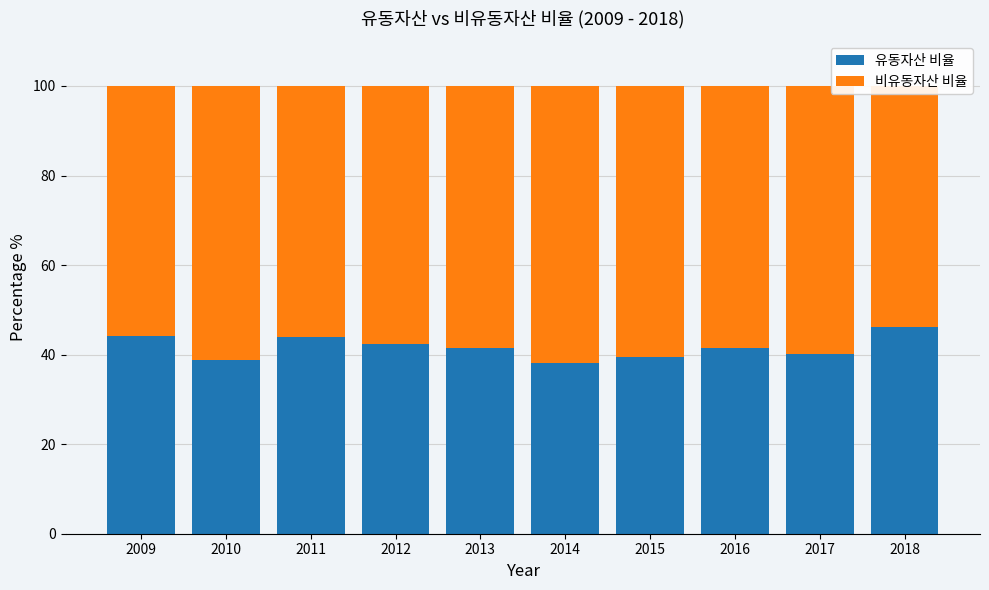

How many values in the 유동자산 비율 series are below 41?

4